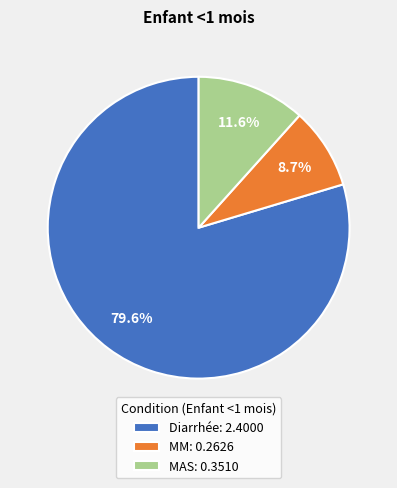

Which category has the smallest portion of the pie?

MM